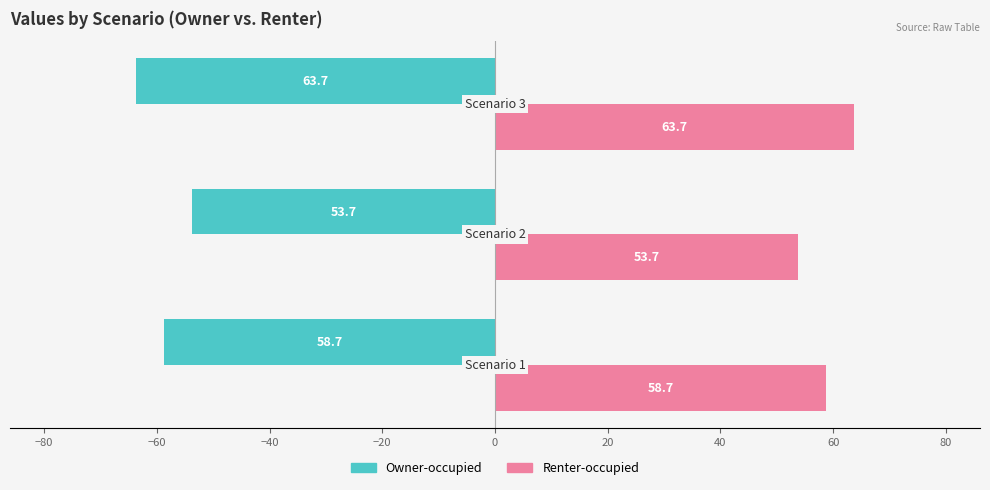

What are all the series names shown in the legend?

Owner-occupied, Renter-occupied